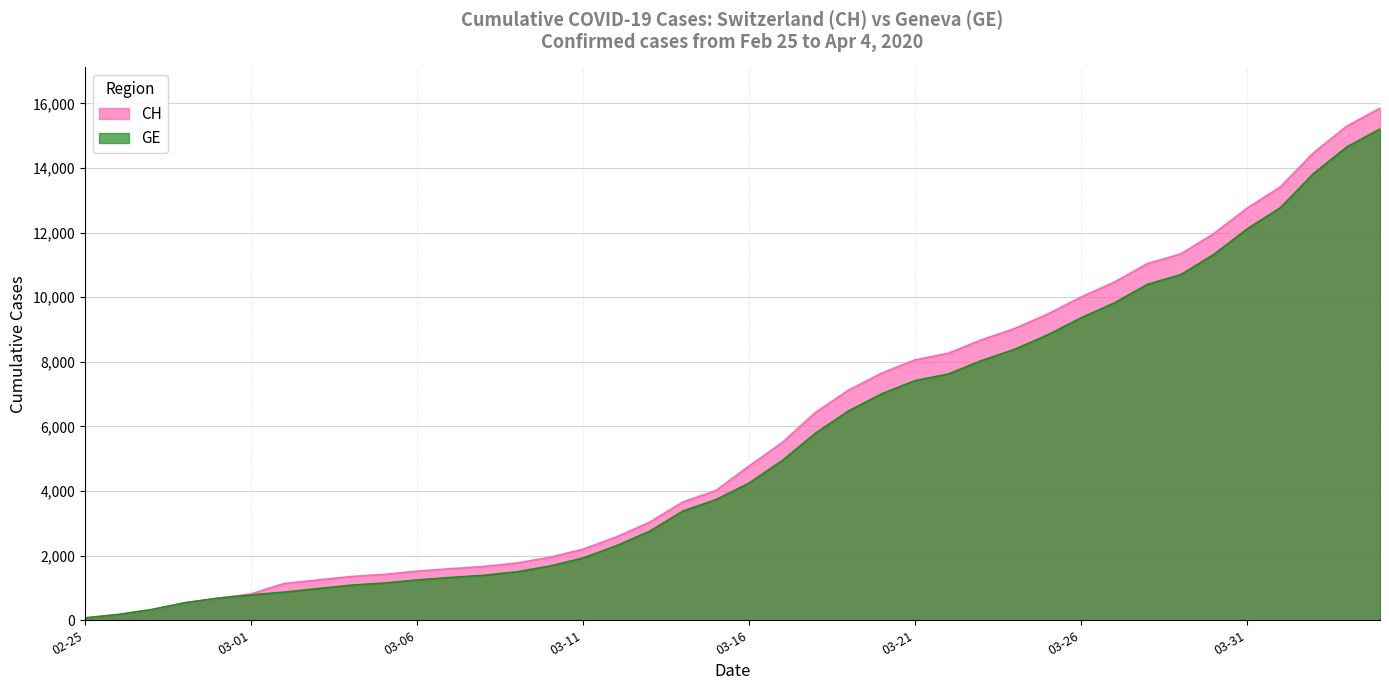

True or false: CH has a value of 2318 at 2020-03-05.

False